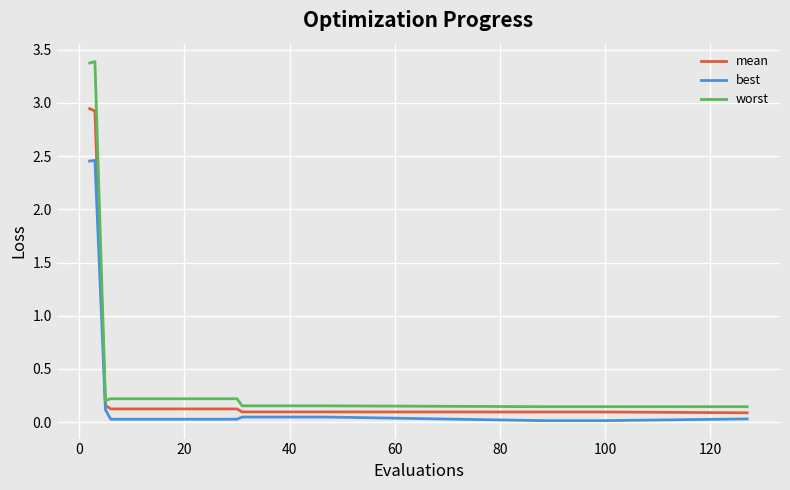

What are all the series names shown in the legend?

mean, best, worst